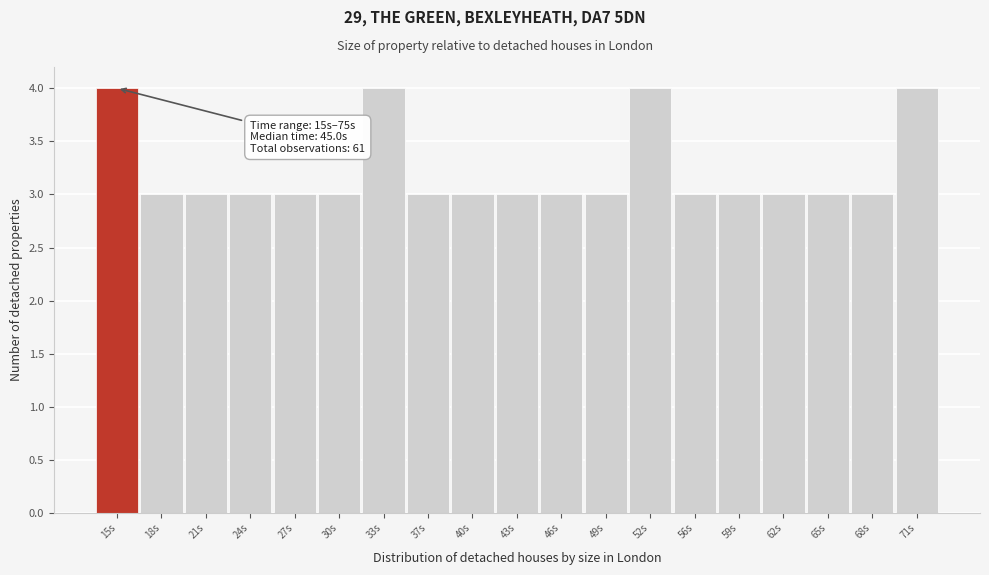

Reading left to right, transcribe all the data shown in this chart.

4	3	3	3	3	3	4	3	3	3	3	3	4	3	3	3	3	3	4